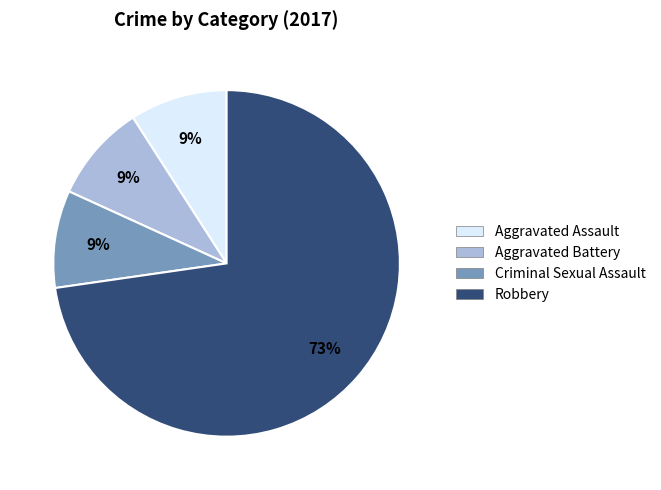

To the nearest percent, what is the combined percentage of Aggravated Assault and Aggravated Battery?

18%